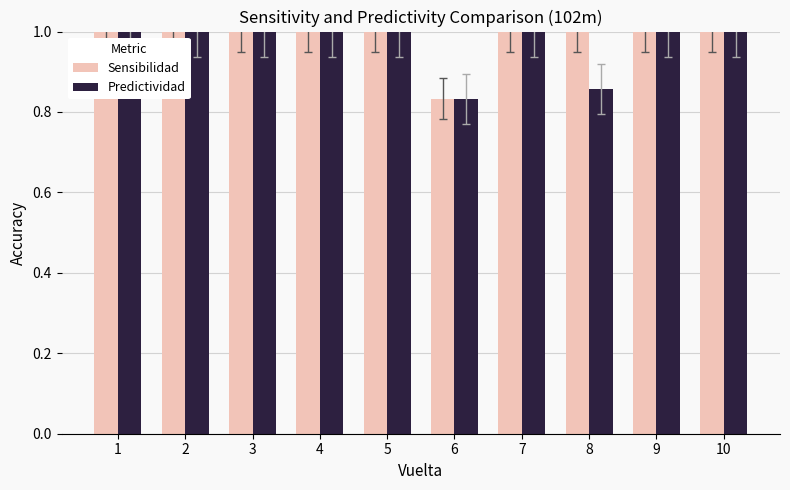

What is the sum of the Predictividad values at 3 and 1?

2.0